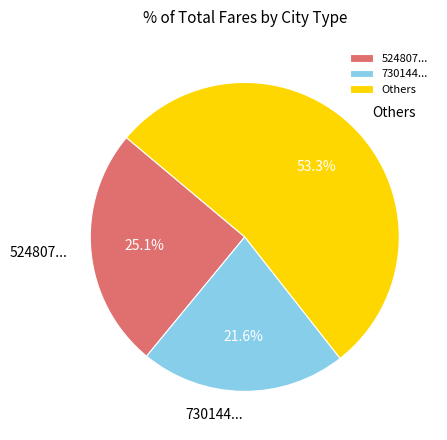

What is the total percentage of 730144... and 524807...?

46.7%